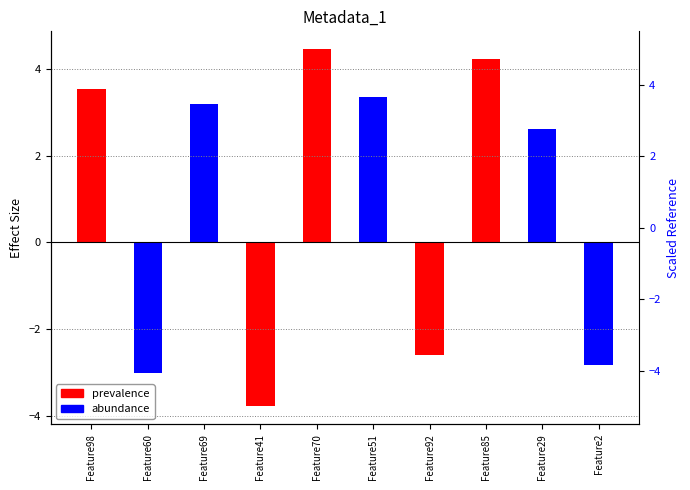

The value at Feature70 is 6.9. True or false?

False